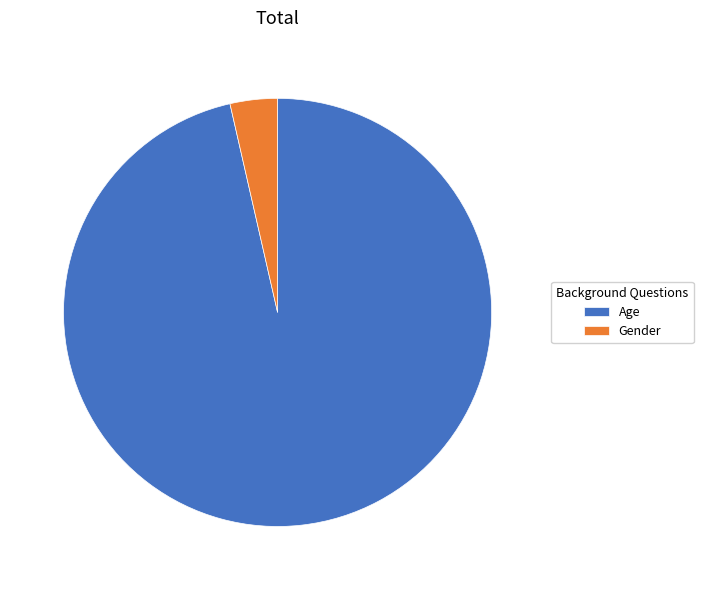

Rank the categories by value from lowest to highest.

Gender, Age